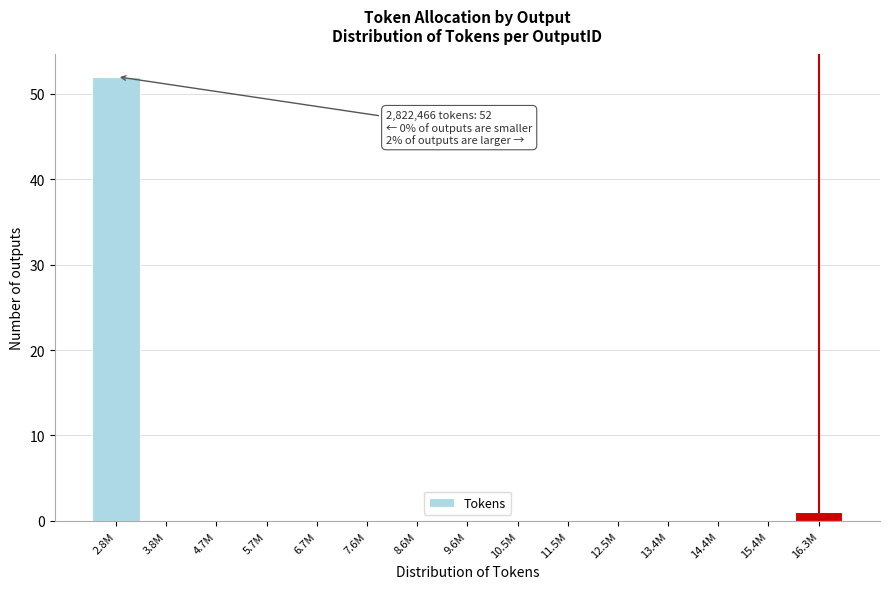

Is it true that the value at 14.4M is 34?

False